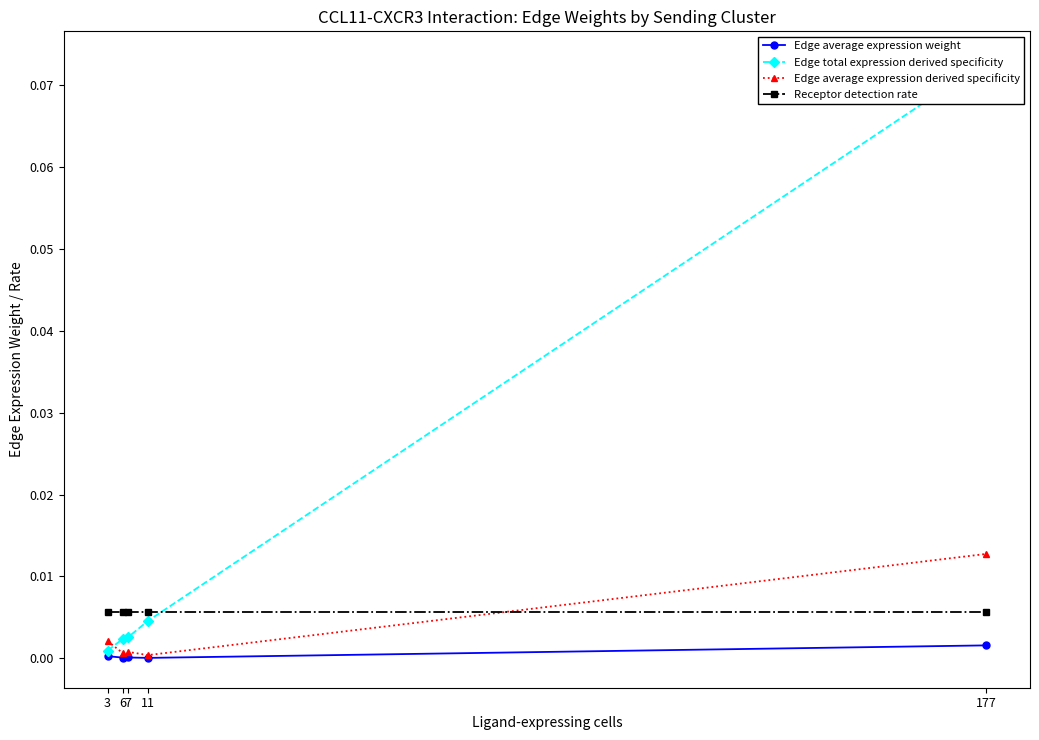

Which category has the highest value in the Edge total expression derived specificity series?

177